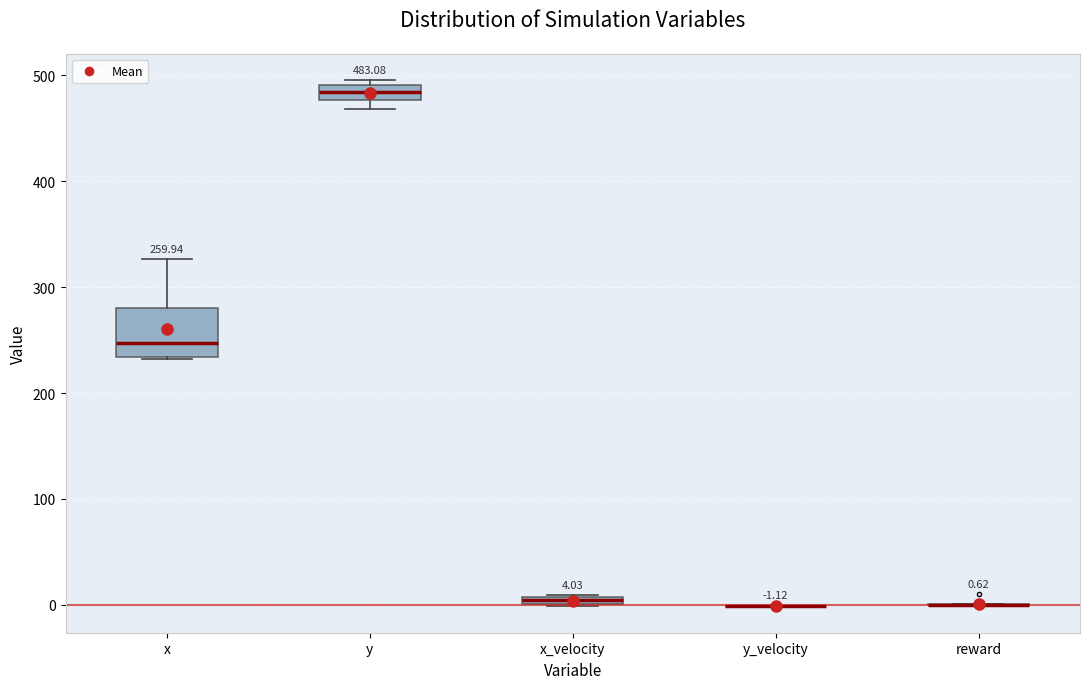

Comparing the boxes themselves (not the whiskers), which one is the tallest?

x